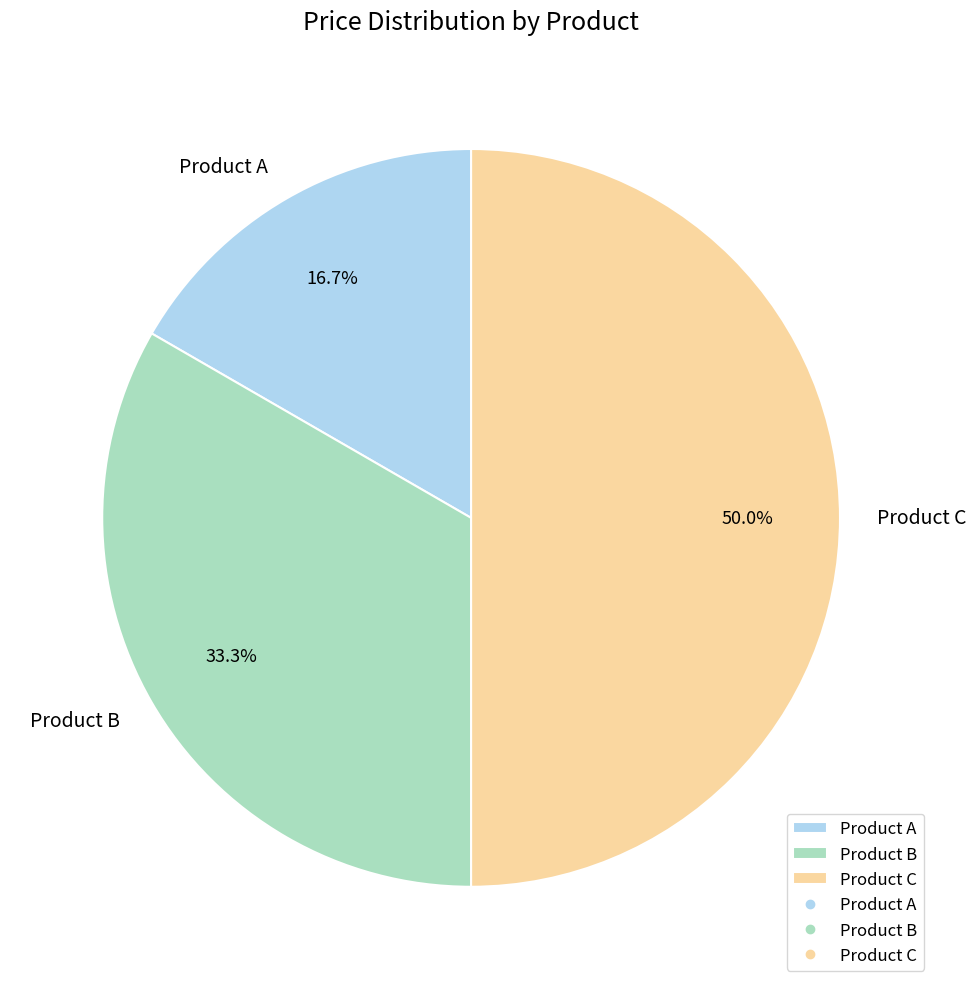

Which category has the biggest portion of the pie?

Product C